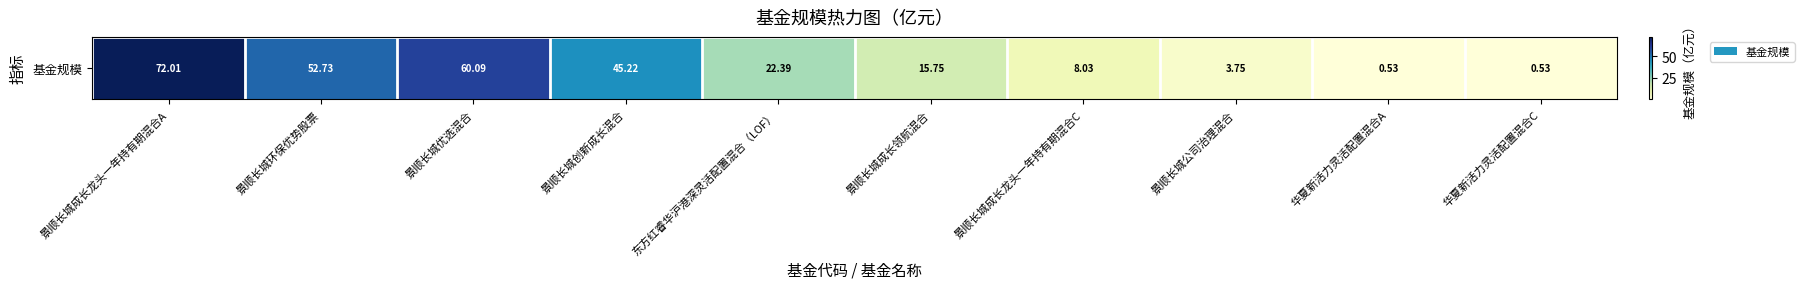

Reading right to left, list all the values displayed in this chart.

0.5	0.5	3.8	8.0	15.8	22.4	45.2	60.1	52.7	72.0